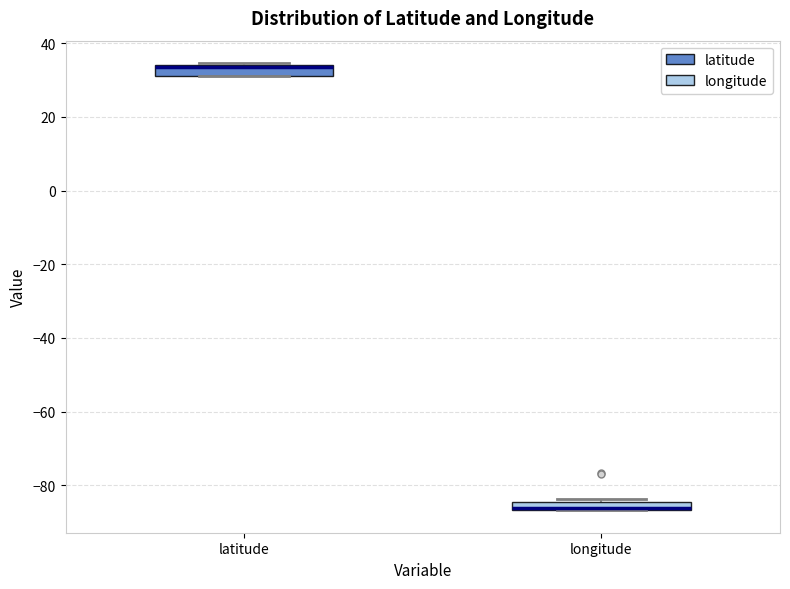

Where is the lower edge of the box for longitude on the y-axis? The values are not printed on the chart, so give them approximately, as read against the axis.

-86